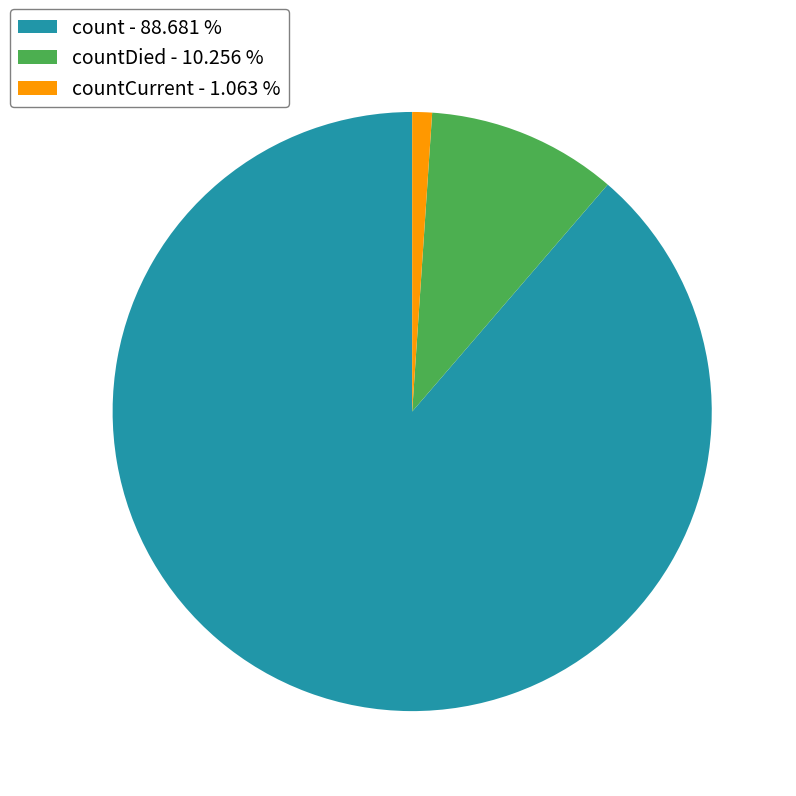

What is the smallest slice in the pie chart?

countCurrent - 1.063 %